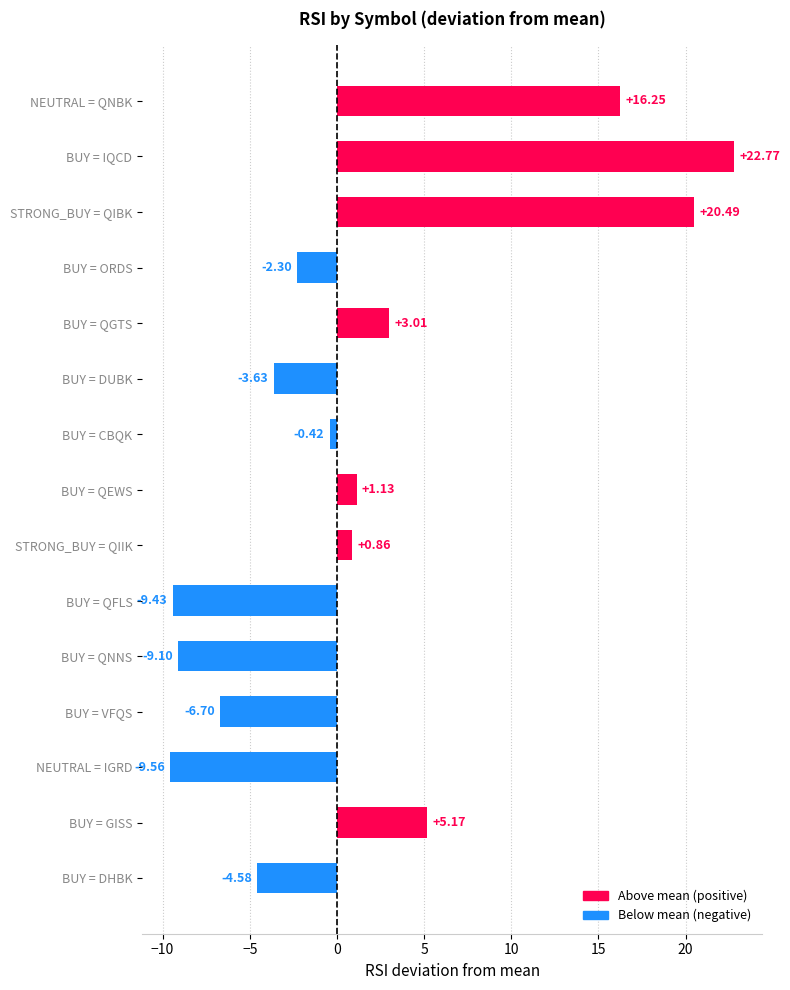

Rank the categories by value from lowest to highest.

NEUTRAL = IGRD, BUY = QFLS, BUY = QNNS, BUY = VFQS, BUY = DHBK, BUY = DUBK, BUY = ORDS, BUY = CBQK, STRONG_BUY = QIIK, BUY = QEWS, BUY = QGTS, BUY = GISS, NEUTRAL = QNBK, STRONG_BUY = QIBK, BUY = IQCD